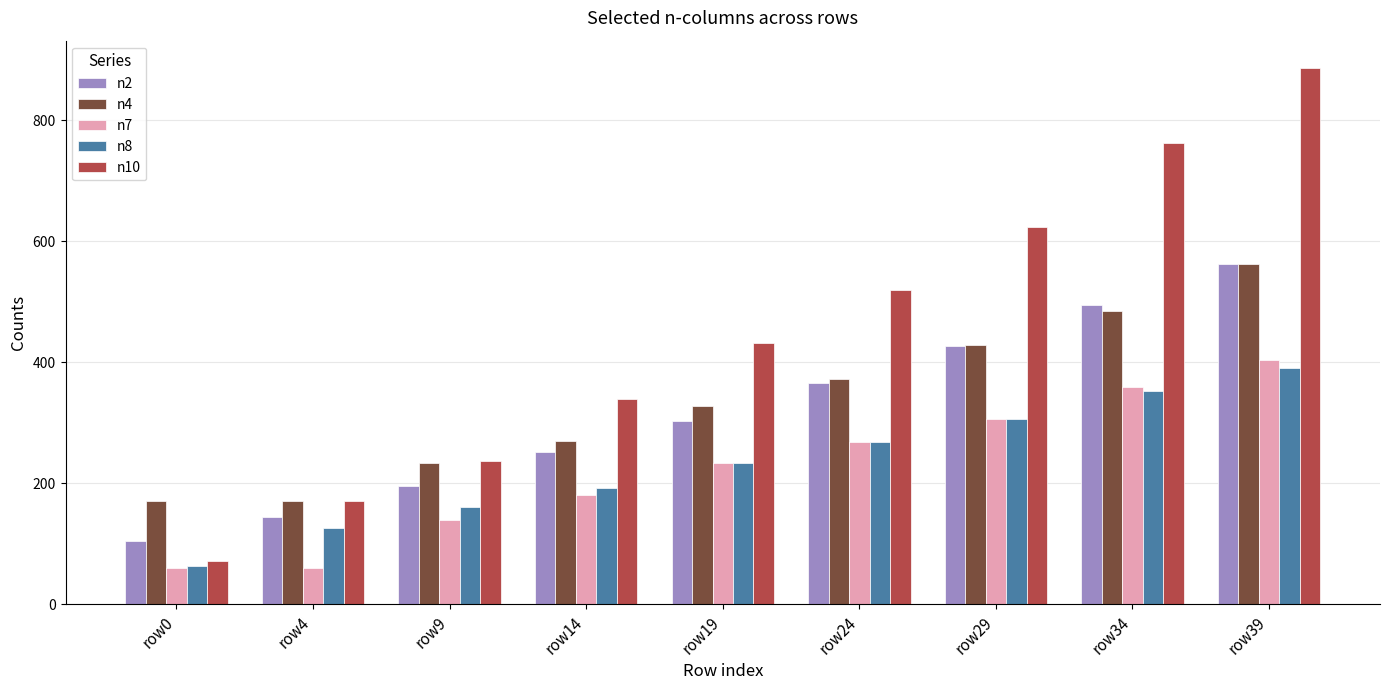

Which series changed the most between row9 and row34?

n10